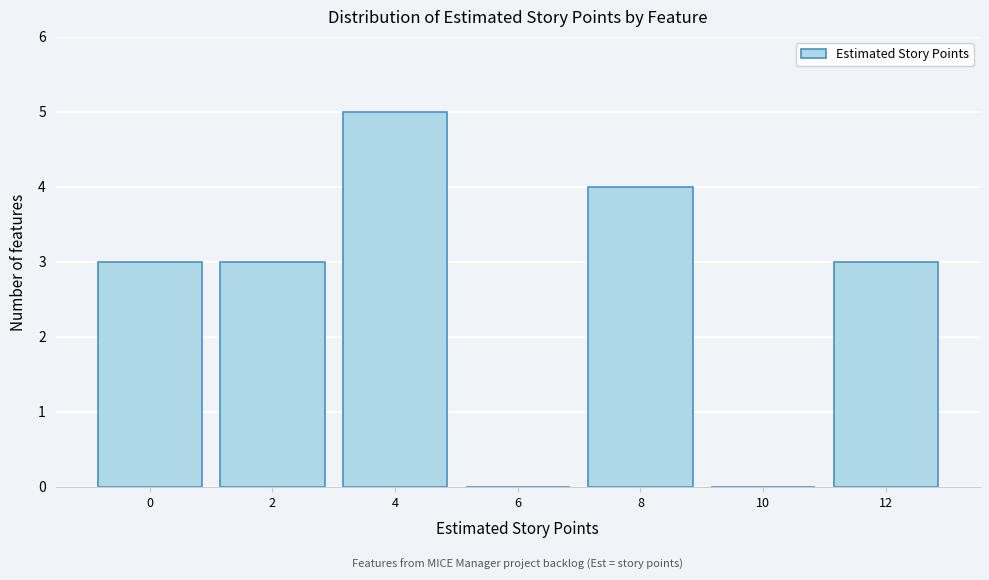

Reading right to left, what are all the values shown in this chart?

12=3	10=0	8=4	6=0	4=5	2=3	0=3